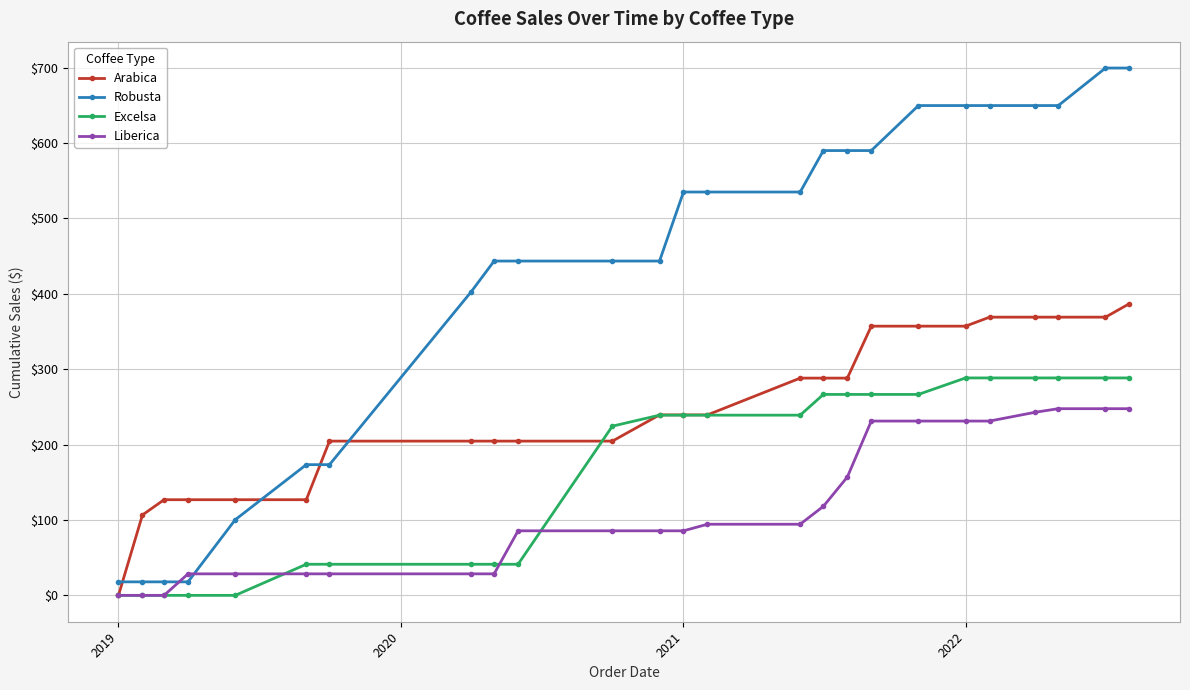

Which series has the largest total across all categories?

Robusta